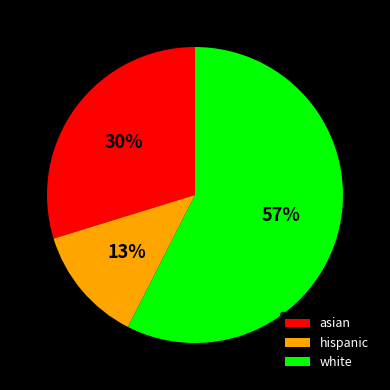

Which slice is the smallest?

hispanic